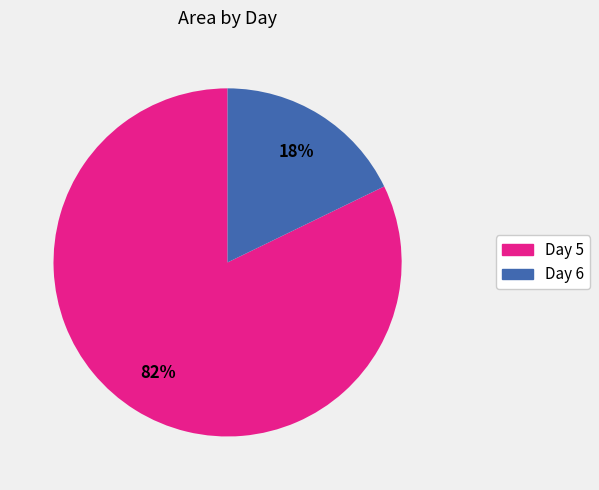

Does any single category account for the majority?

Yes